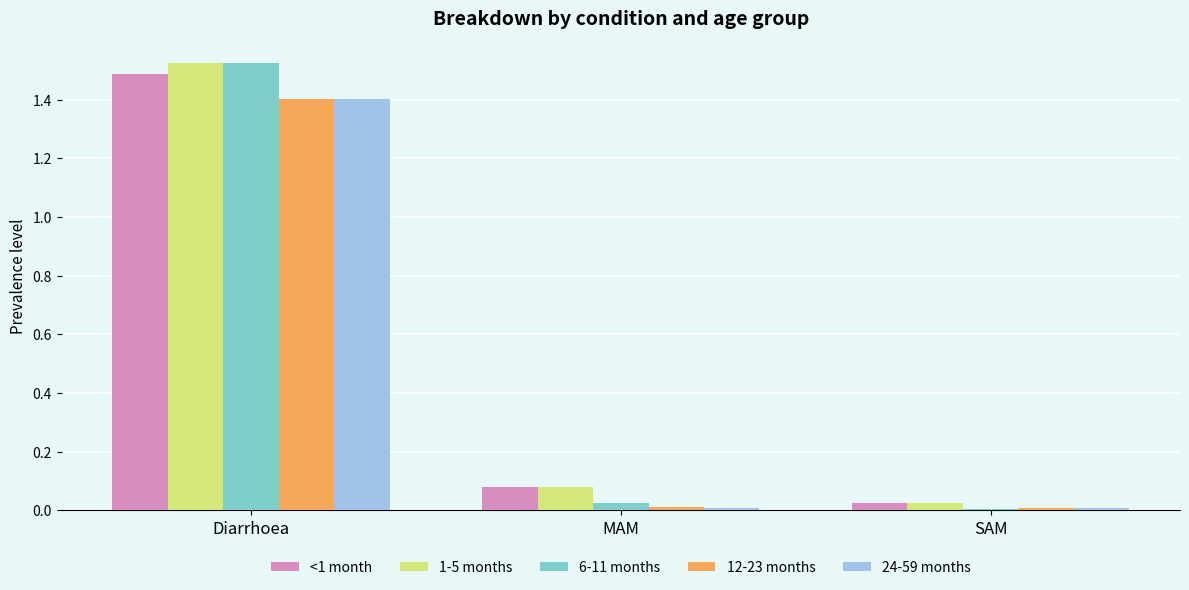

True or false: 12-23 months has a value of 1.4 at Diarrhoea.

True